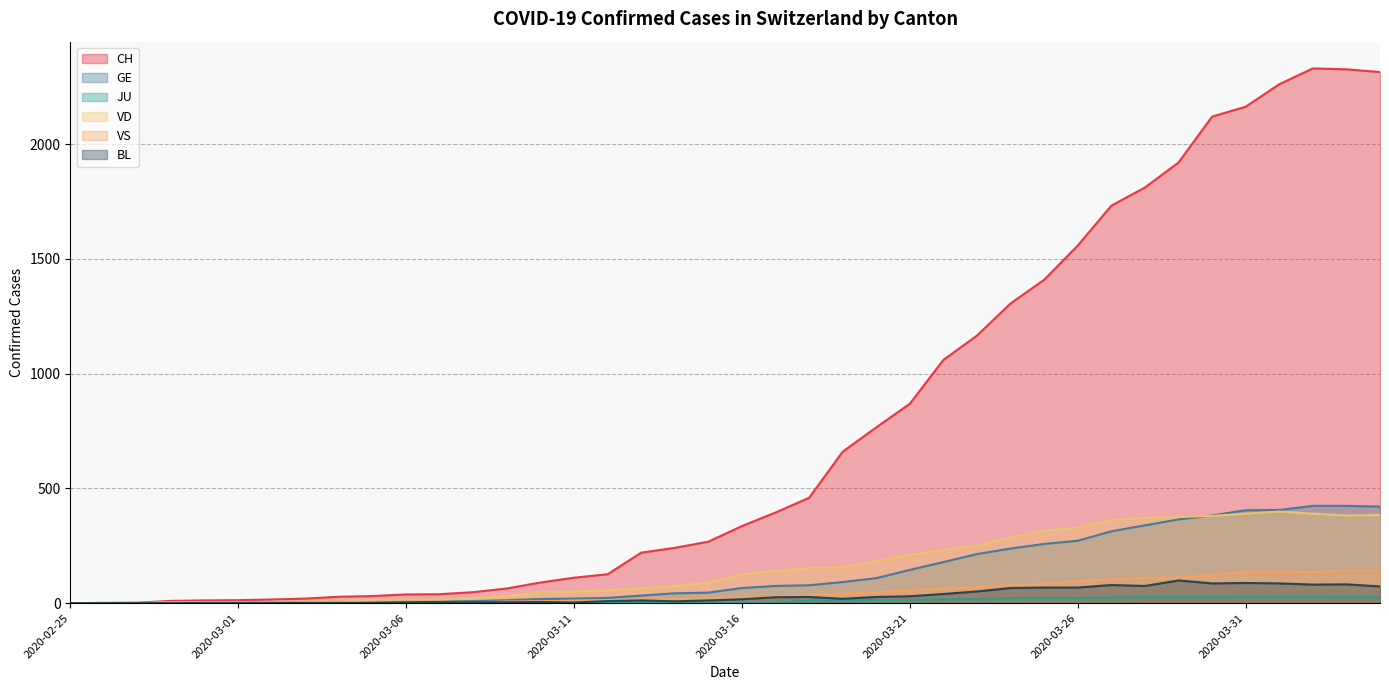

Rank the series by their maximum value, from highest to lowest.

CH, GE, VD, VS, BL, JU